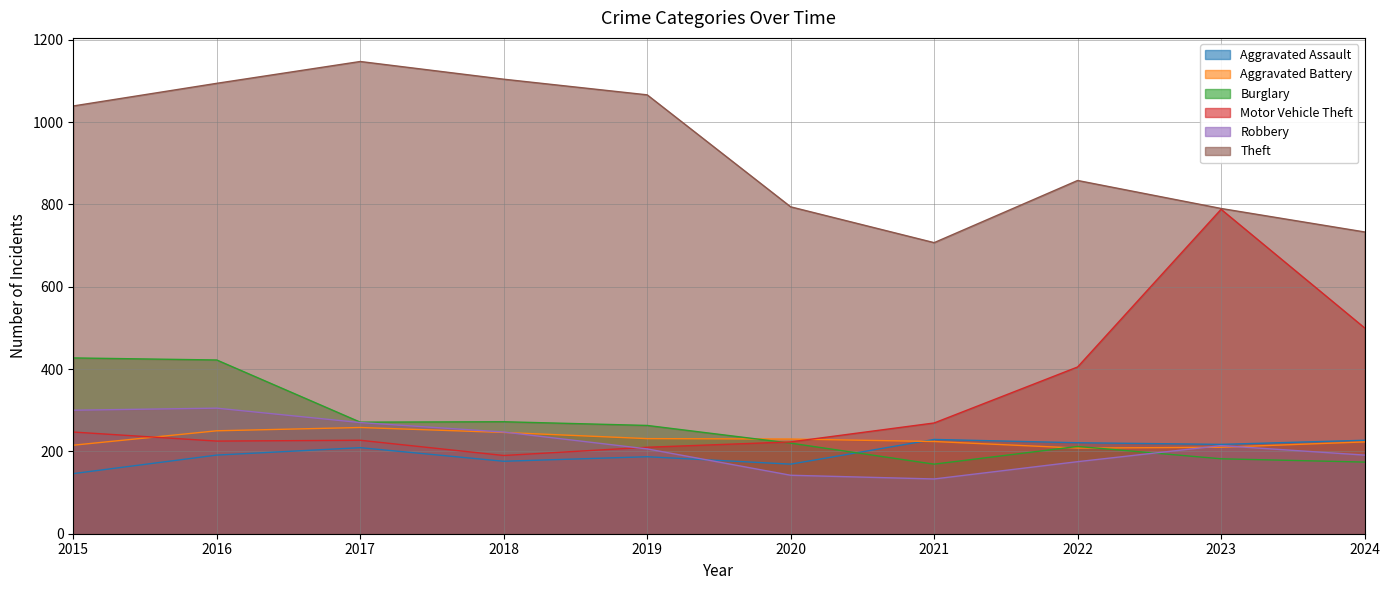

True or false: Burglary and Theft cross at least once.

False